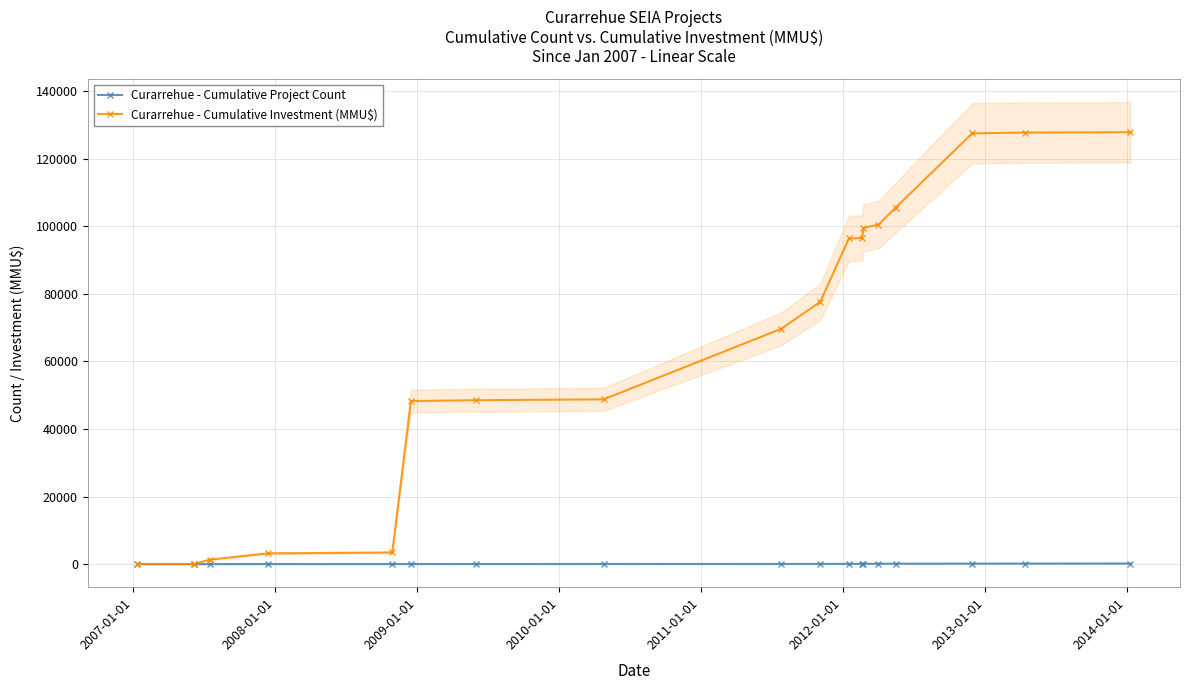

What is the lowest value of the Curarrehue - Cumulative Project Count series?

1